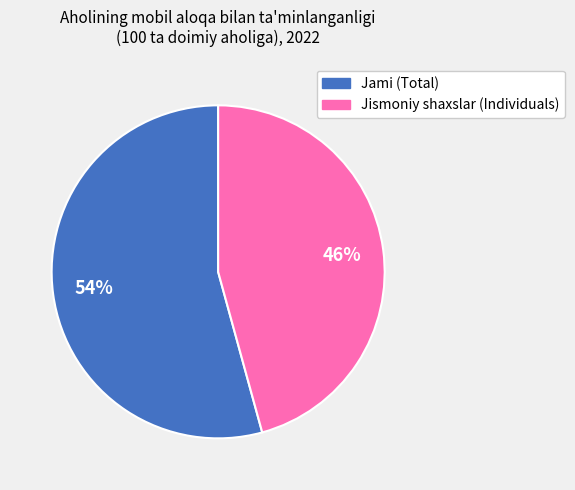

What is the smallest slice in the pie chart?

Jismoniy shaxslar (Individuals)